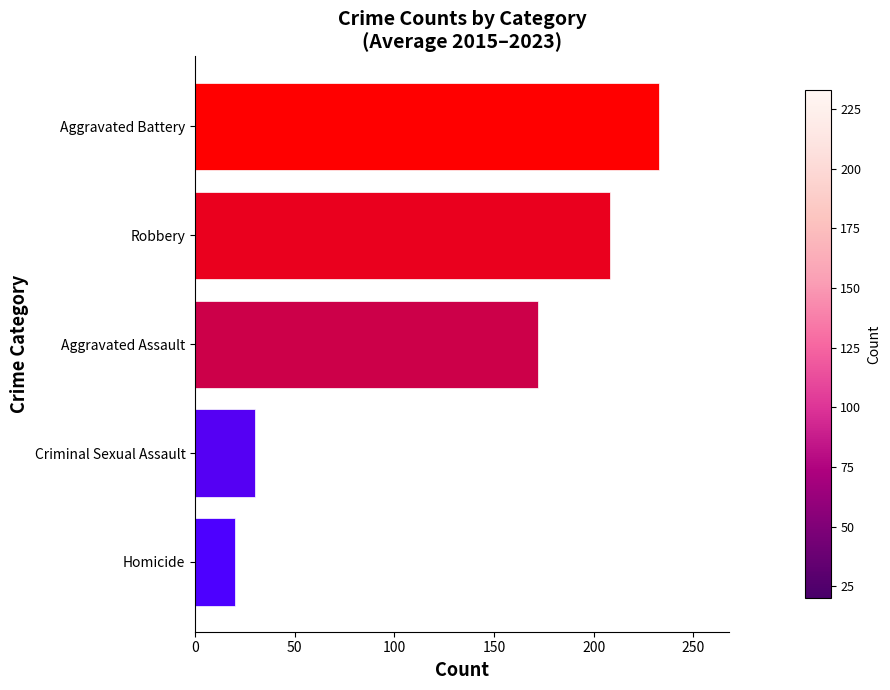

How many bars are there in total?

5